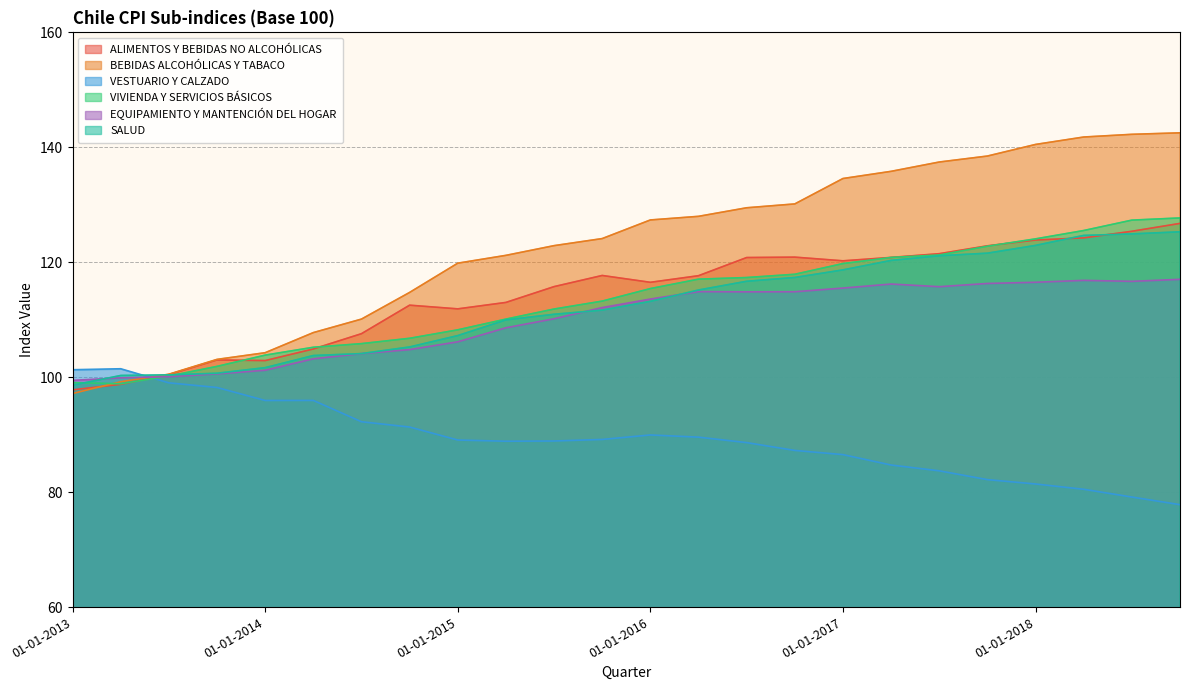

At how many categories does at least one series exceed 88?

24